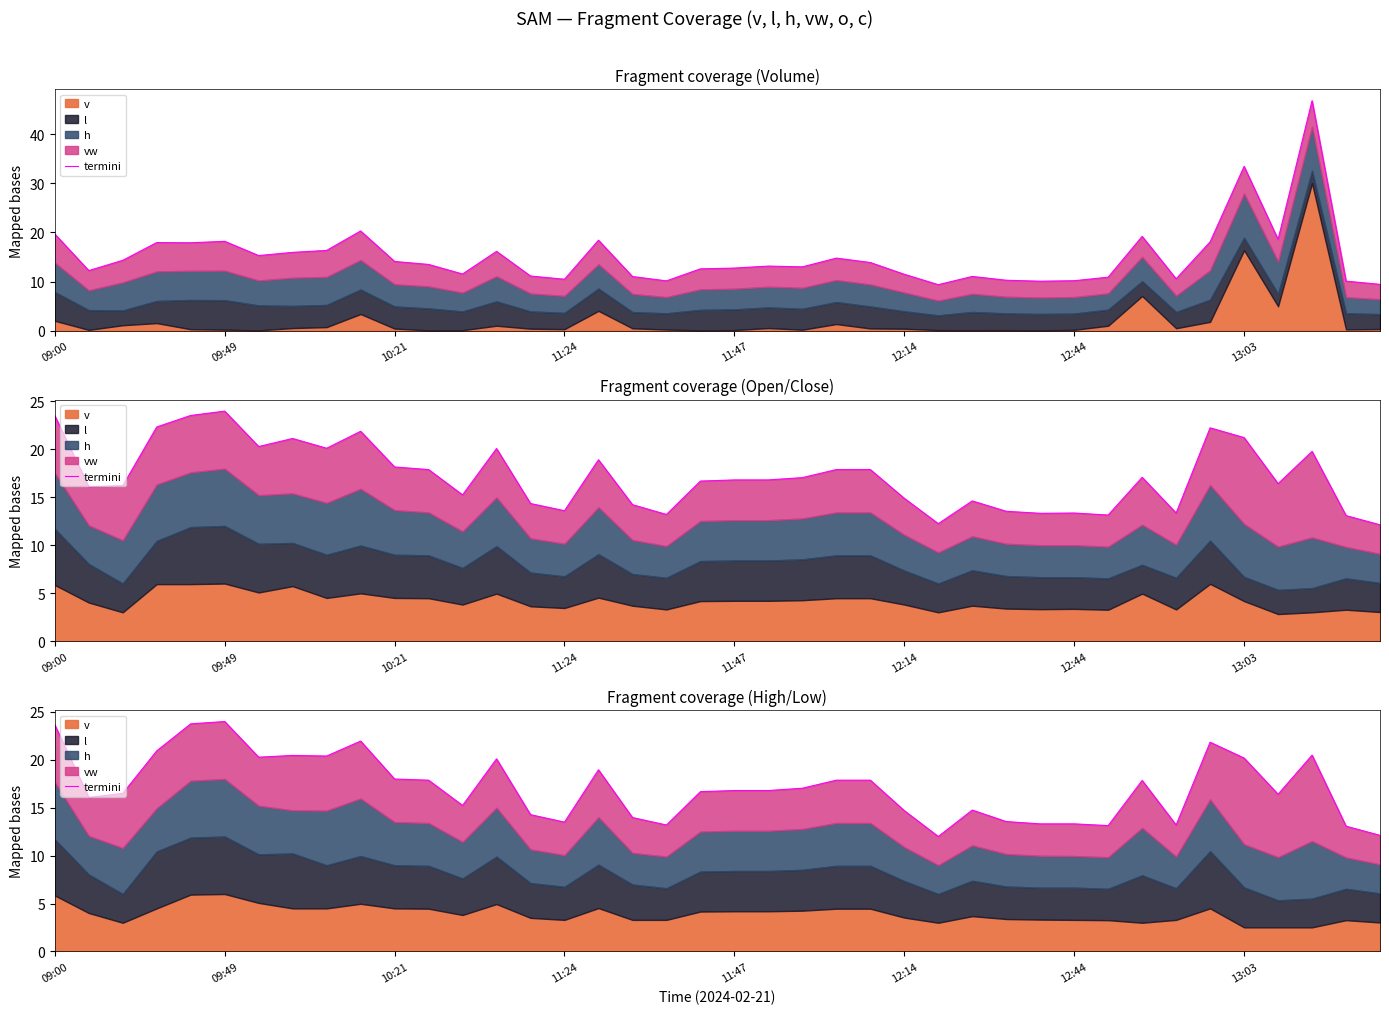

Reading left to right, what are all the values shown in this chart?

23.6	16.1	16.5	20.9	23.8	24.0	20.3	20.5	20.4	22.0	18.0	17.9	15.2	20.1	14.3	13.5	19.0	14.0	13.2	16.7	16.8	16.8	17.0	17.9	17.9	14.7	12.0	14.8	13.6	13.3	13.3	13.1	17.8	13.2	21.8	20.2	16.4	20.5	13.1	12.1